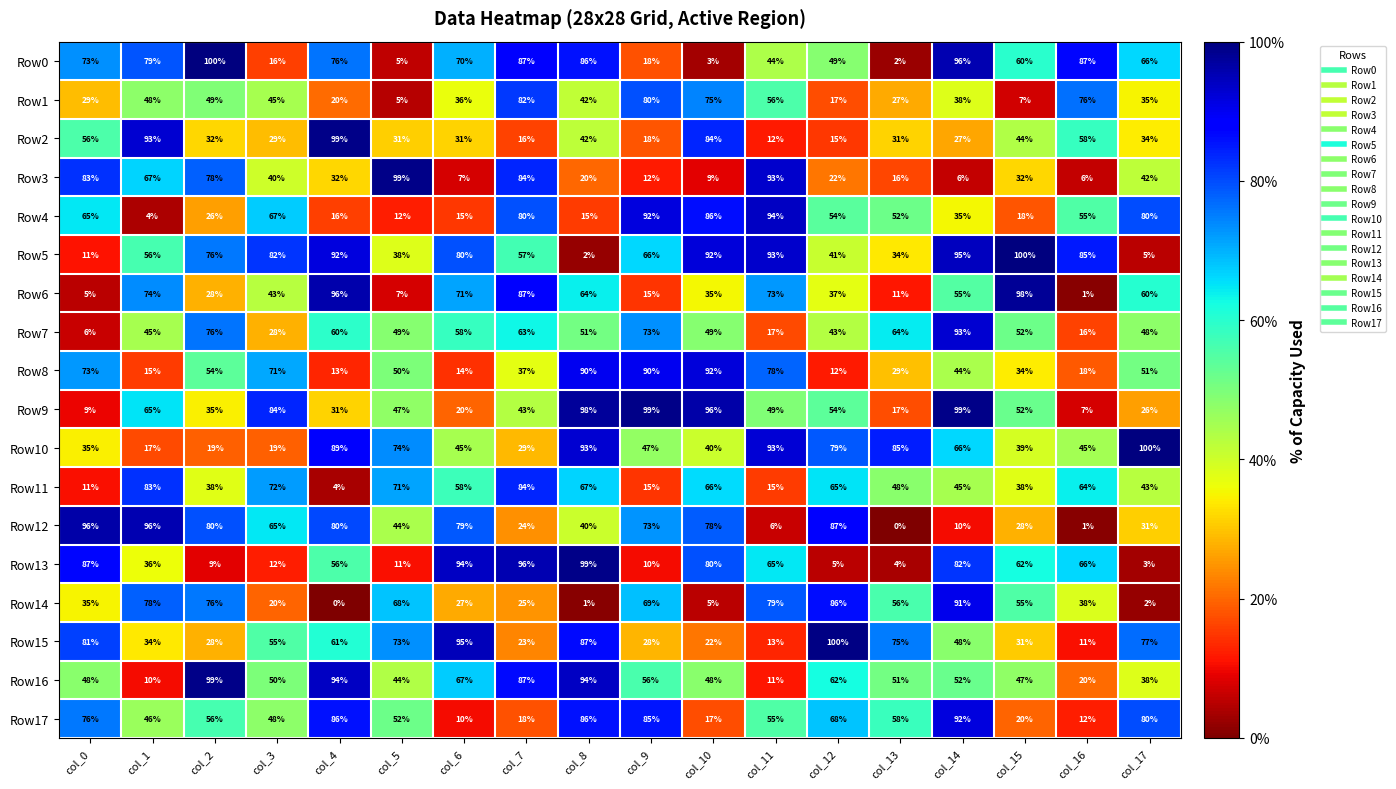

Is it true that Row16 equals 137 at col_7?

False